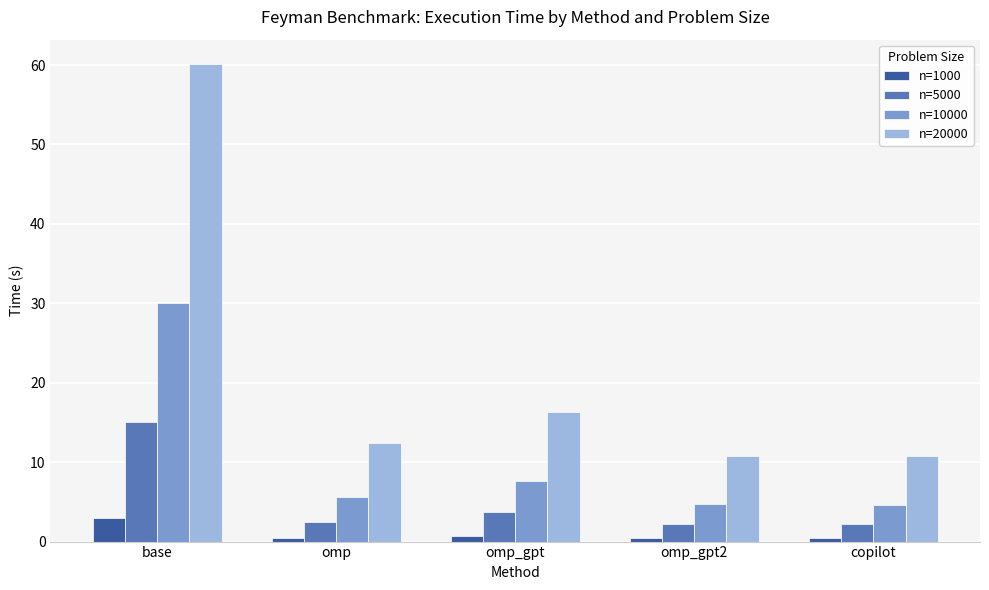

The n=10000 series shows 2.0 at omp_gpt. True or false?

False